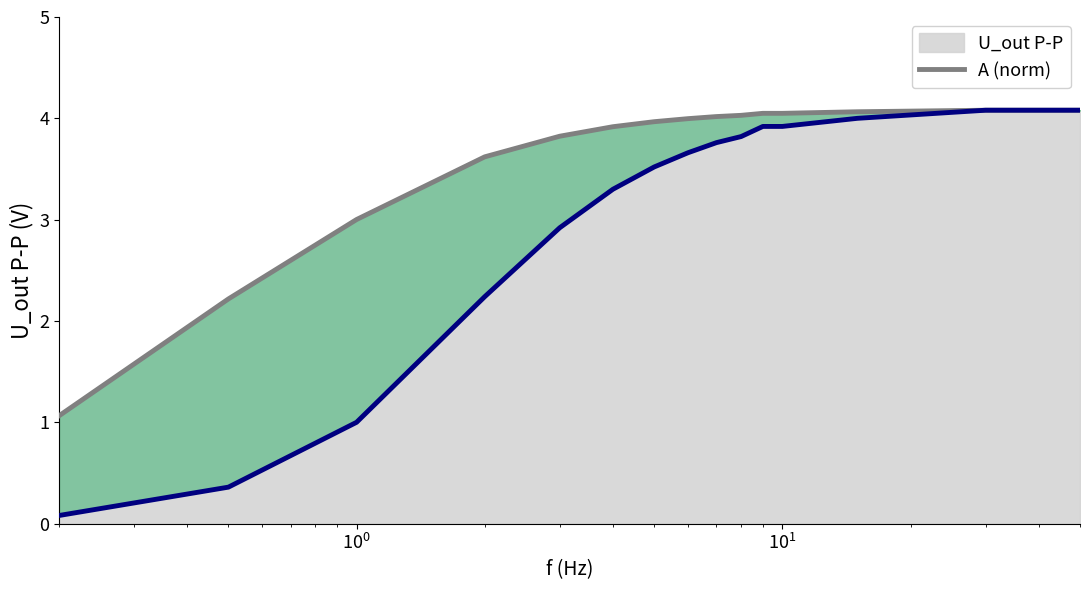

How many data points in U_out P-P are less than 3?

5